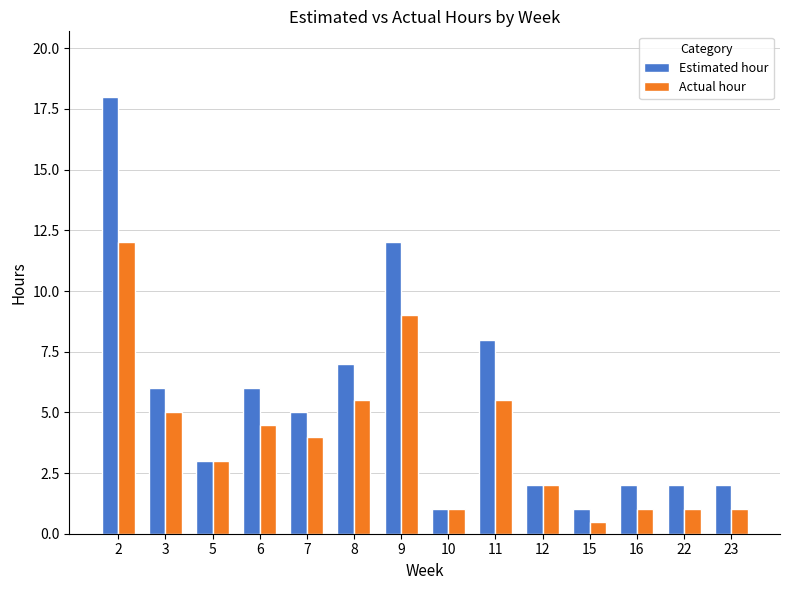

What is the spread (max minus min) of values at 16?

1.0